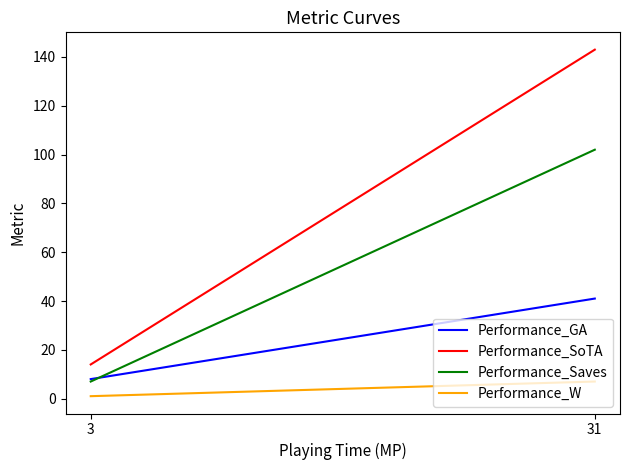

Where is Performance_SoTA nearest to the value 78?

3